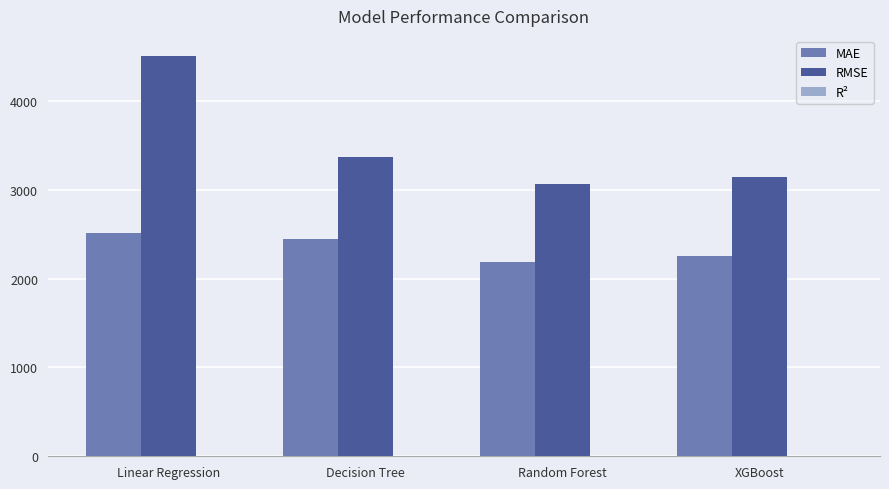

Does the chart contain stacked bars?

No